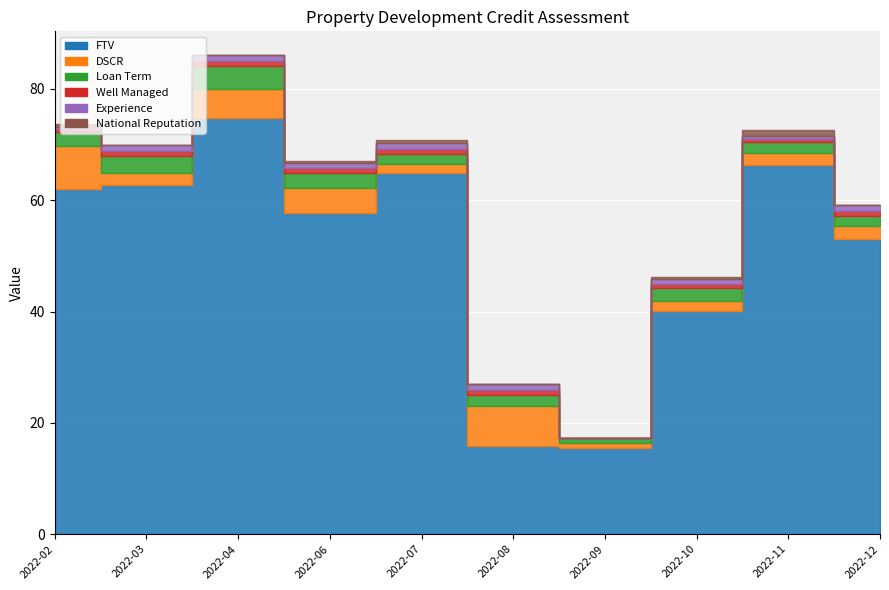

True or false: Well Managed and Experience cross at least once.

False